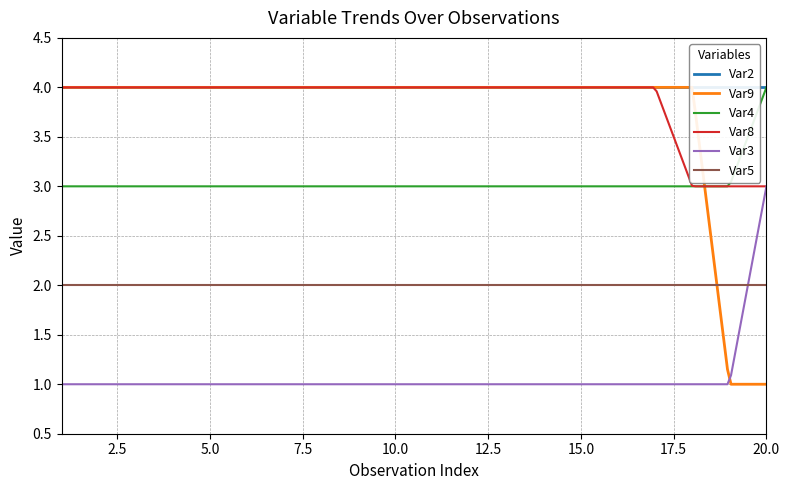

True or false: Var8 has a value of 4 at 4.

True